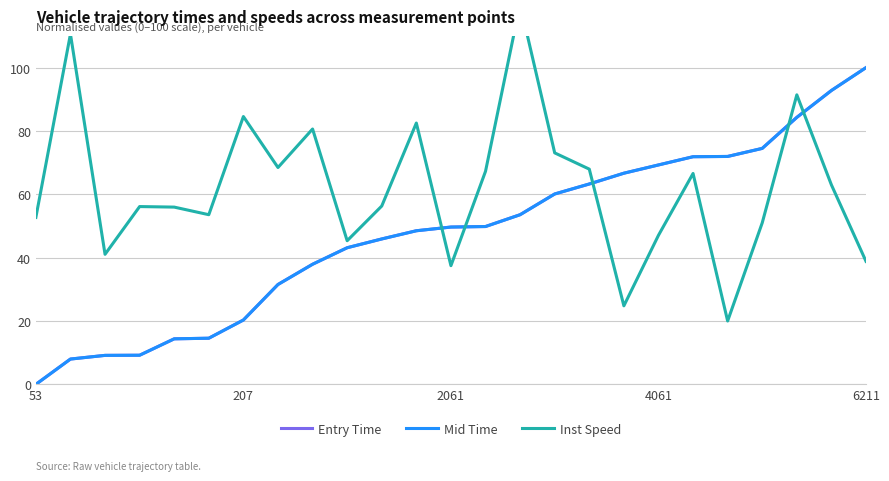

Read the Inst Speed value at 22.

91.4